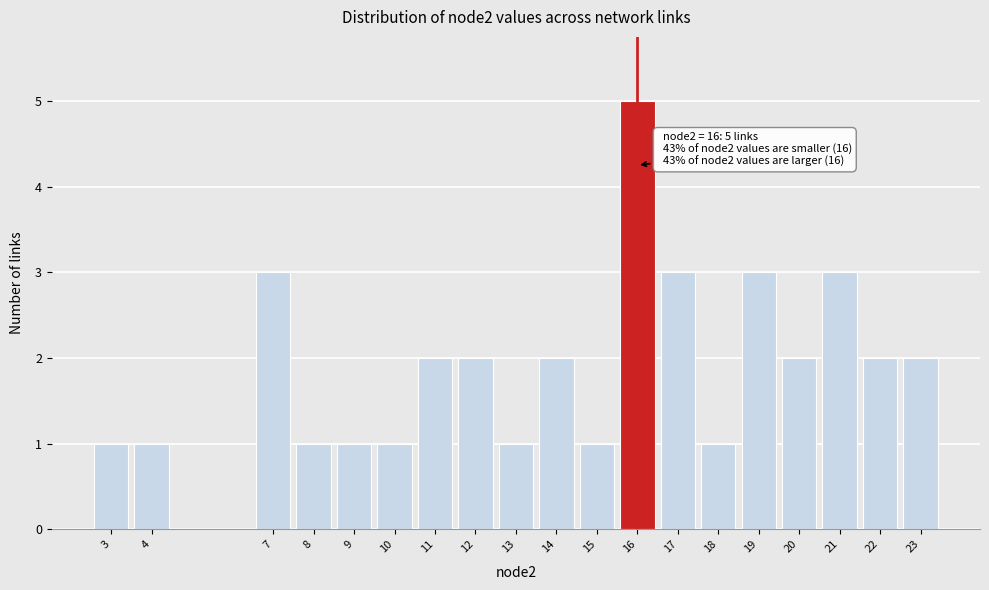

Reading left to right, list all the values displayed in this chart.

3=1	4=1	7=3	8=1	9=1	10=1	11=2	12=2	13=1	14=2	15=1	16=5	17=3	18=1	19=3	20=2	21=3	22=2	23=2